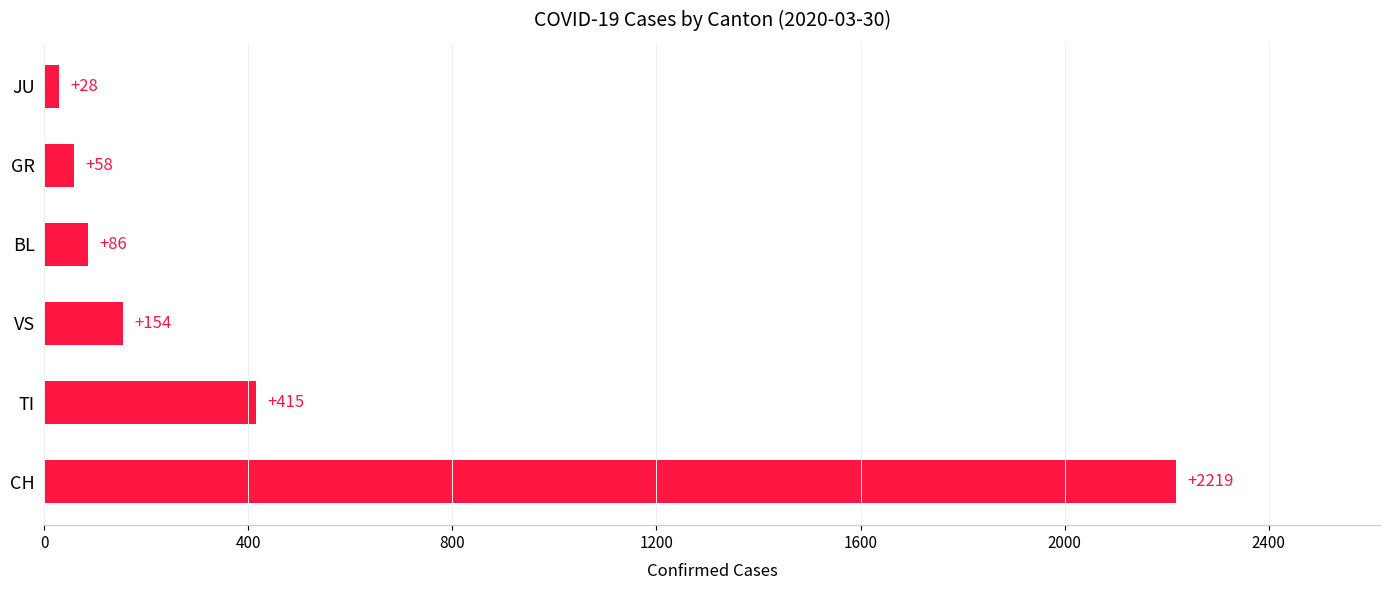

Rank the categories by value from highest to lowest.

CH, TI, VS, BL, GR, JU